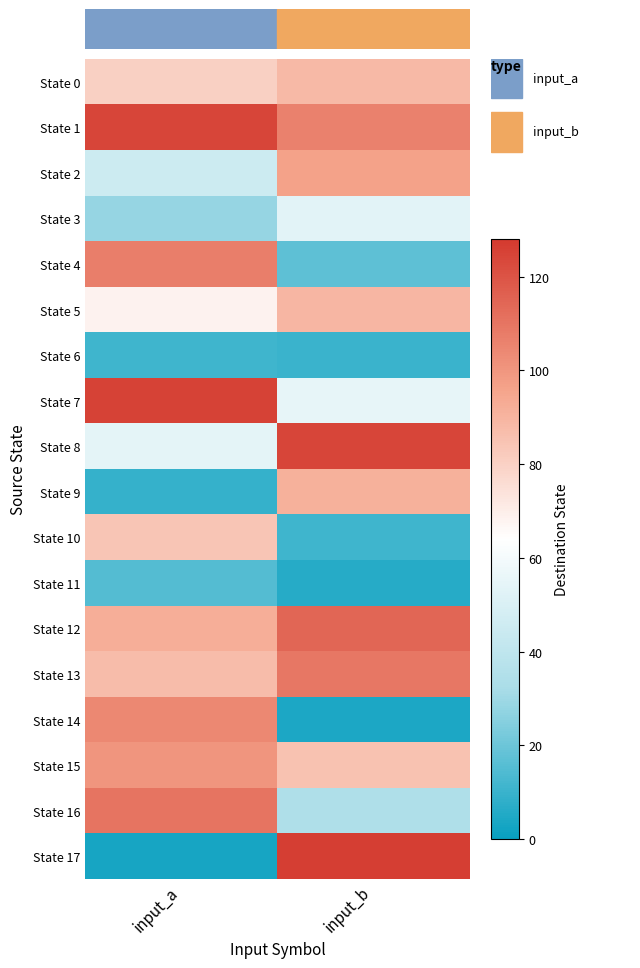

At which category is the sum across all series the highest?

input_a